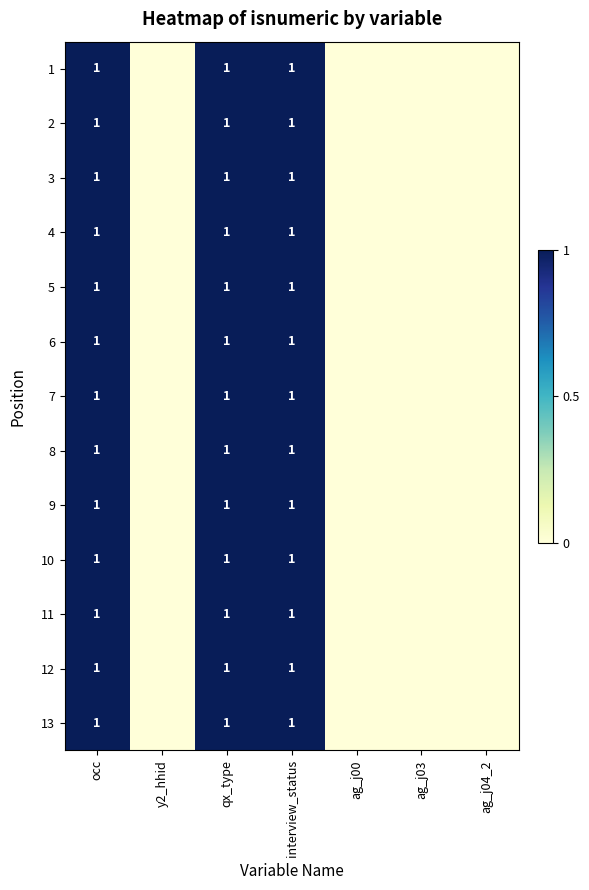

What is the total value across all series at occ?

13